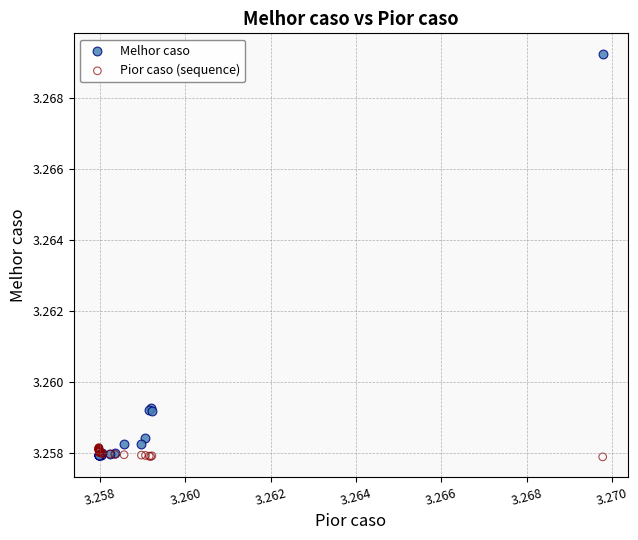

Which series reaches the maximum Y coordinate?

Melhor caso